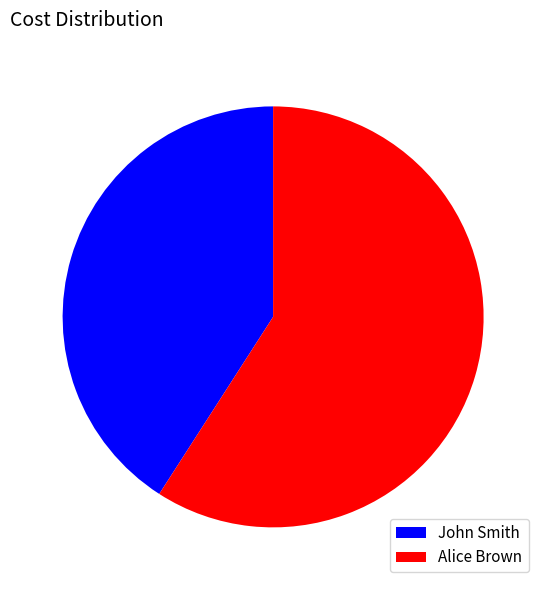

Count the number of slices in the pie.

2